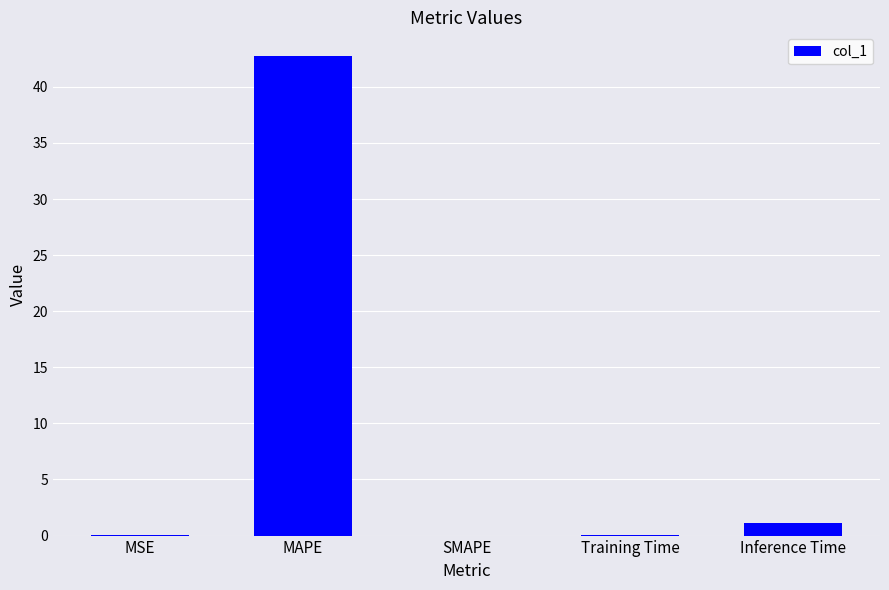

At which category does the chart reach its peak across all series?

MAPE